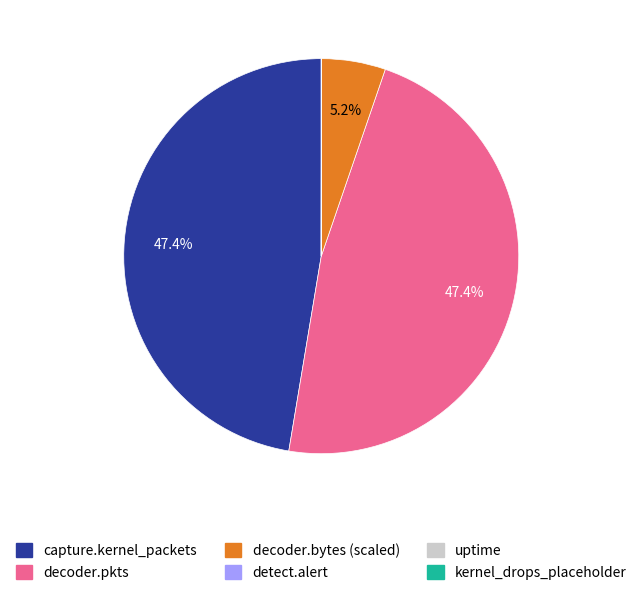

Does any single category account for the majority?

No